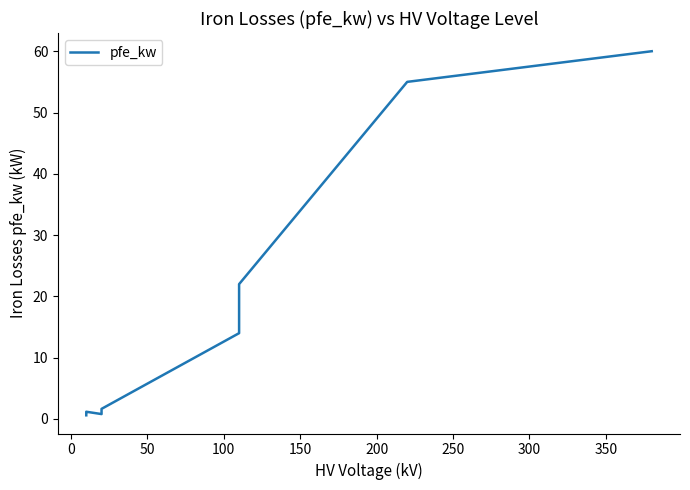

Reading left to right, extract all data points from this chart.

0.6	0.9	1.2	0.8	1.4	1.6	14.0	14.0	18.0	18.0	22.0	22.0	55.0	60.0